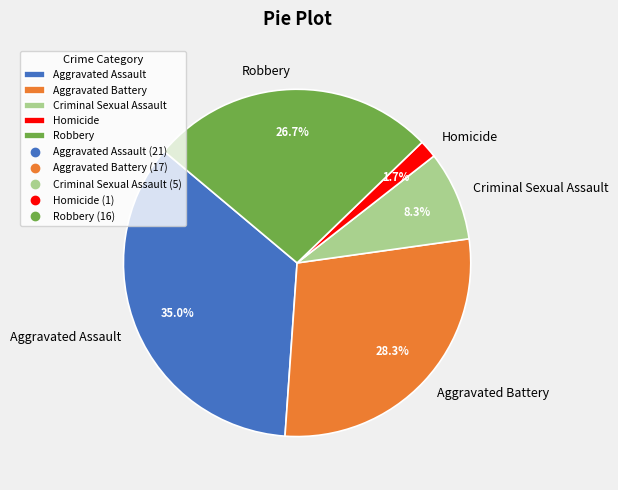

Is it true that Robbery is 27% of the pie?

True